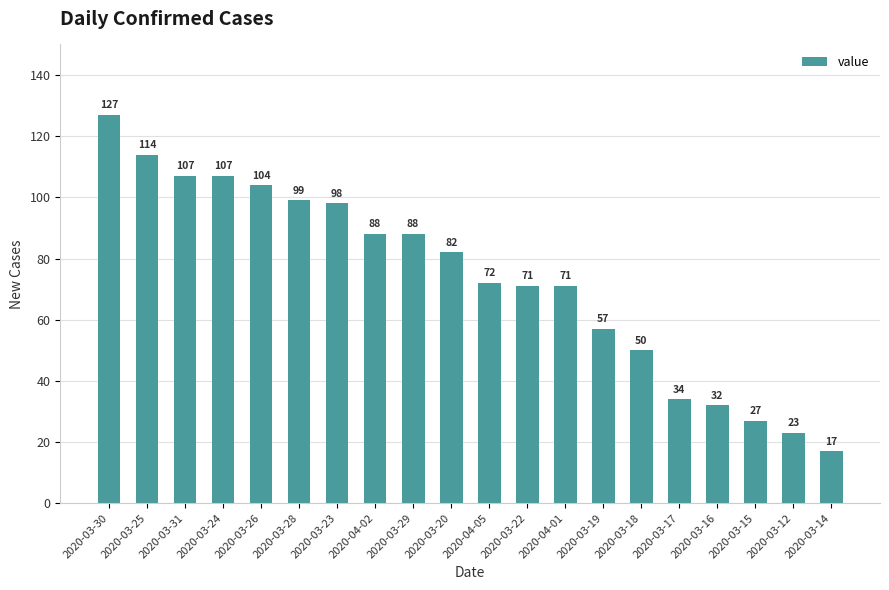

How many values are below 82?

10